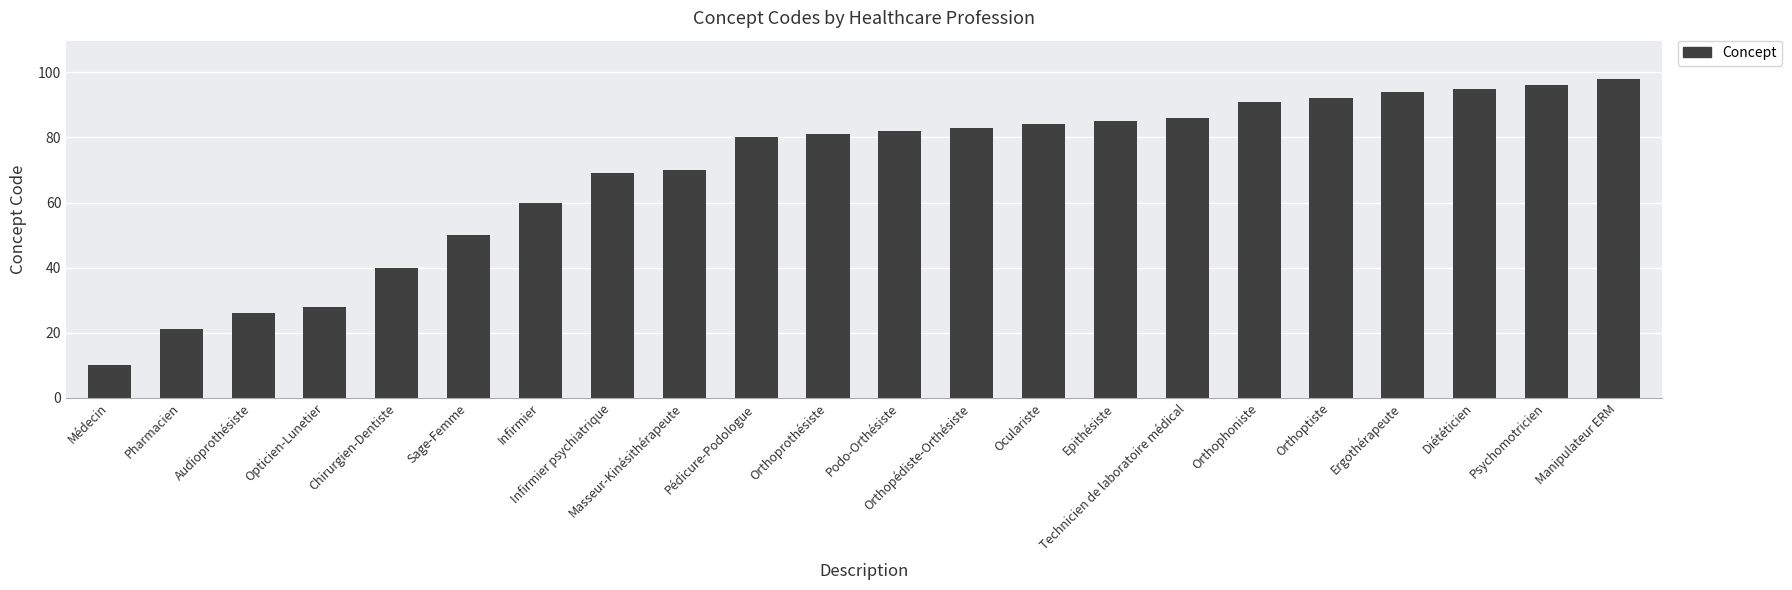

Reading right to left, extract all data points from this chart.

Manipulateur ERM=98	Psychomotricien=96	Diététicien=95	Ergothérapeute=94	Orthoptiste=92	Orthophoniste=91	Technicien de laboratoire médical=86	Epithésiste=85	Oculariste=84	Orthopédiste-Orthésiste=83	Podo-Orthésiste=82	Orthoprothésiste=81	Pédicure-Podologue=80	Masseur-Kinésithérapeute=70	Infirmier psychiatrique=69	Infirmier=60	Sage-Femme=50	Chirurgien-Dentiste=40	Opticien-Lunetier=28	Audioprothésiste=26	Pharmacien=21	Médecin=10